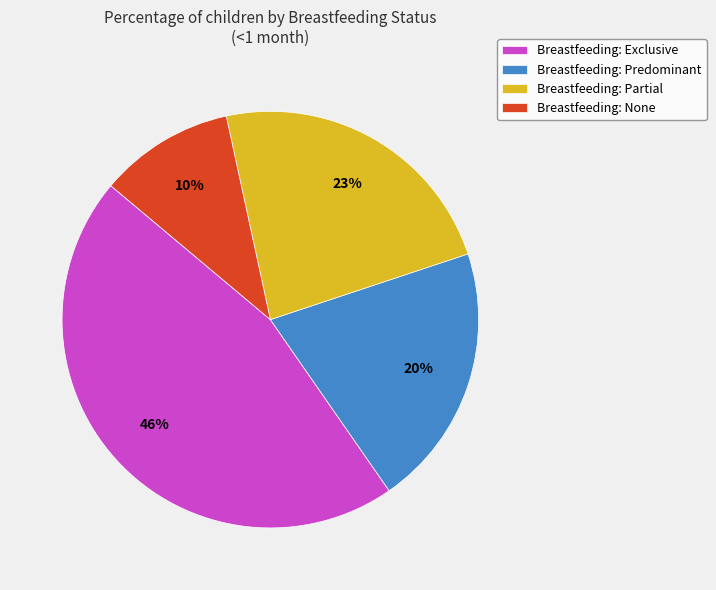

Which slice is the largest?

Breastfeeding: Exclusive